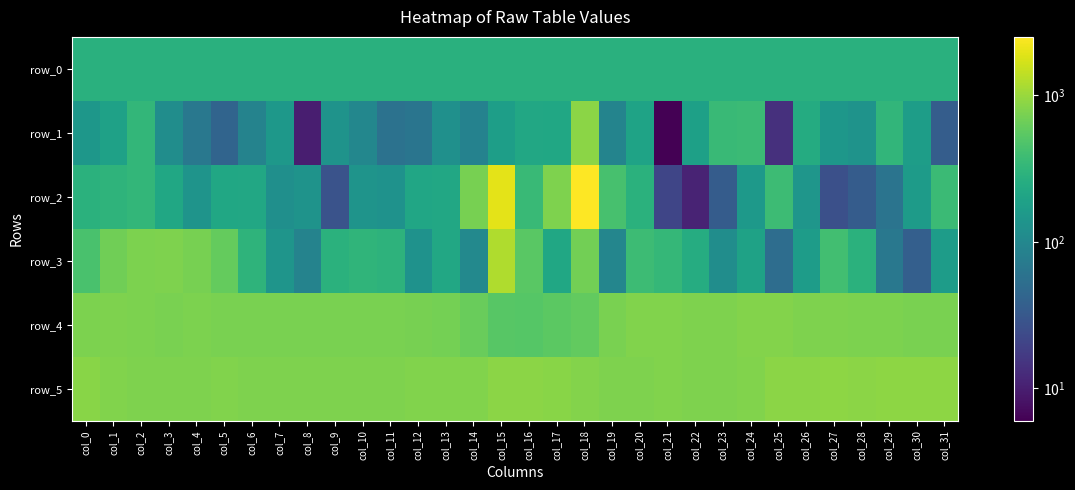

Between col_5 and col_28, which series saw the biggest shift?

row_3